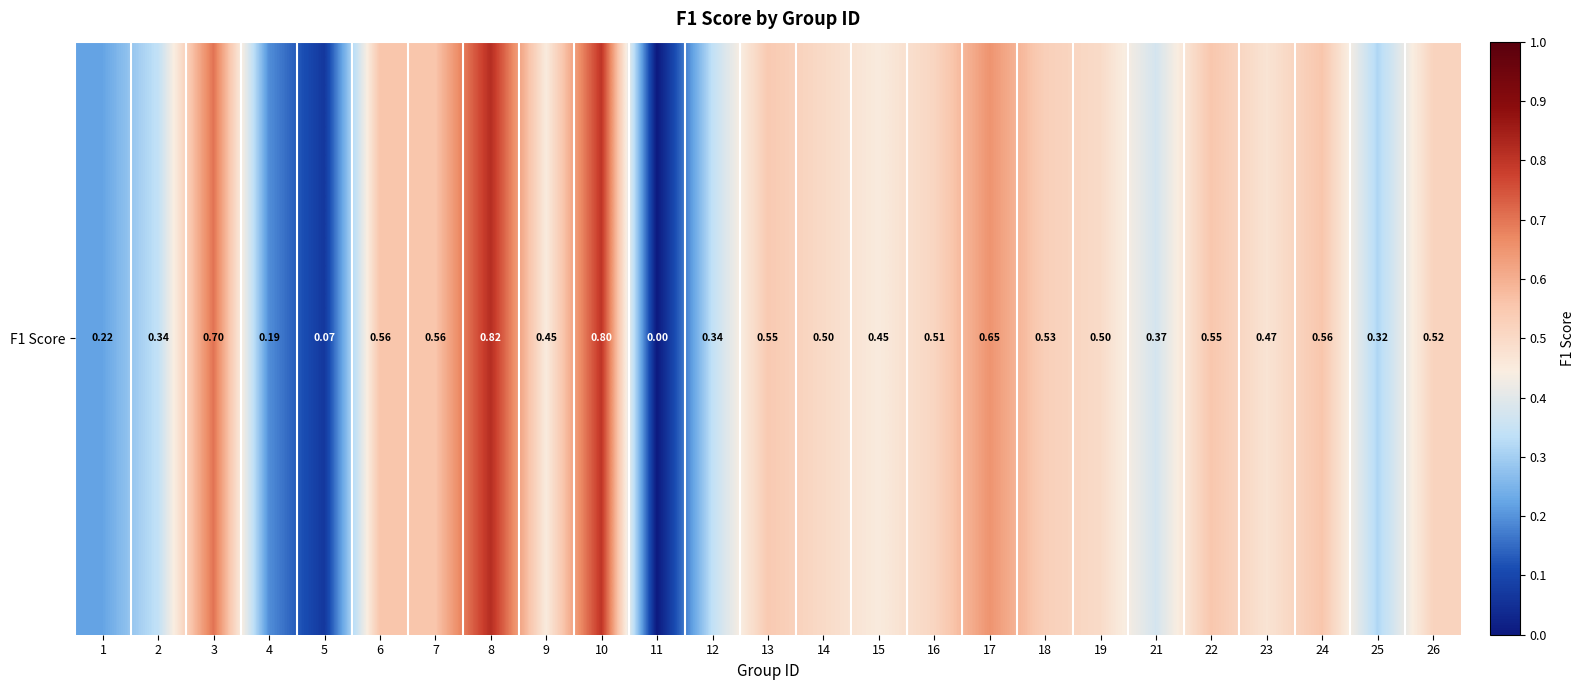

True or false: the data shows 0.3 at 19.

False